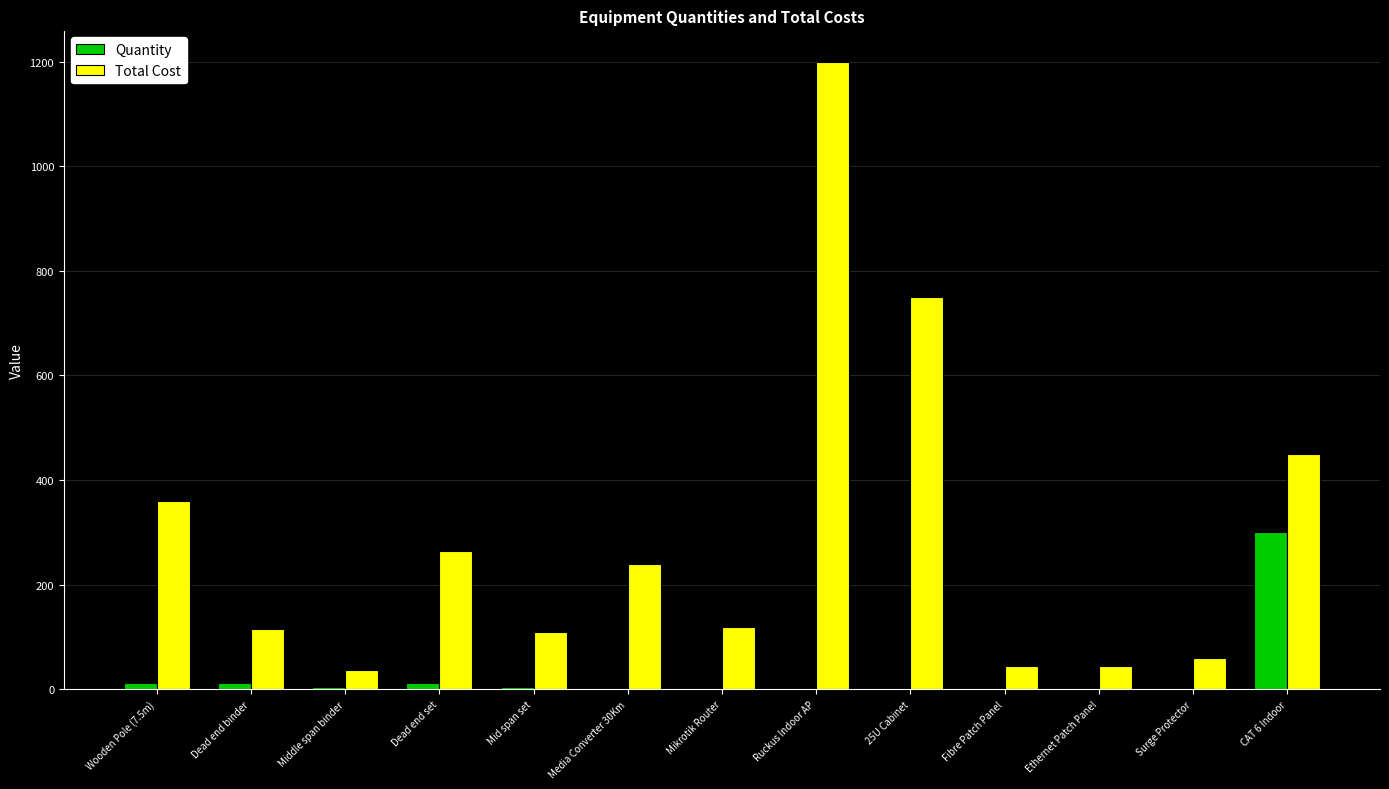

What is the maximum value shown in the chart?

1200.0